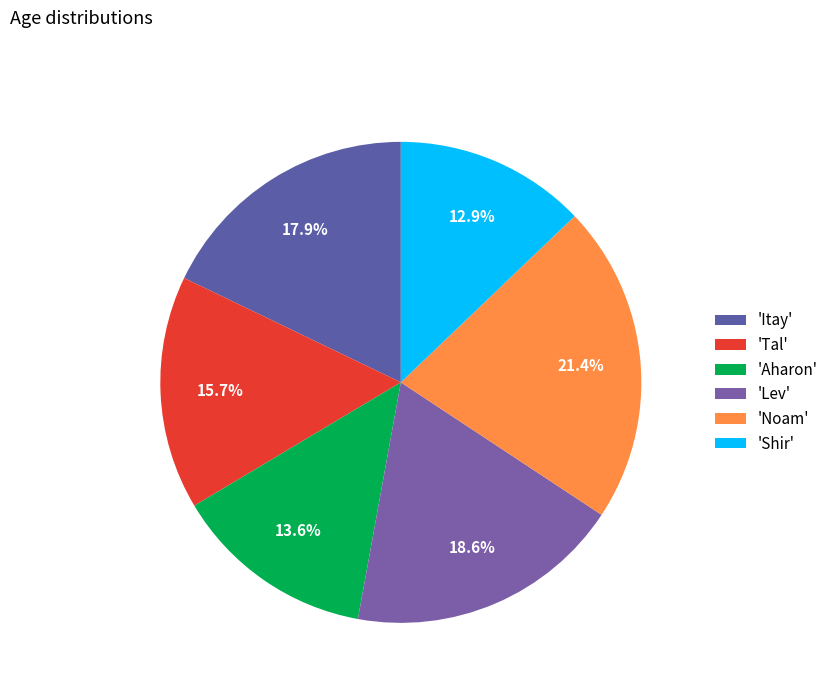

Count the number of slices in the pie.

6